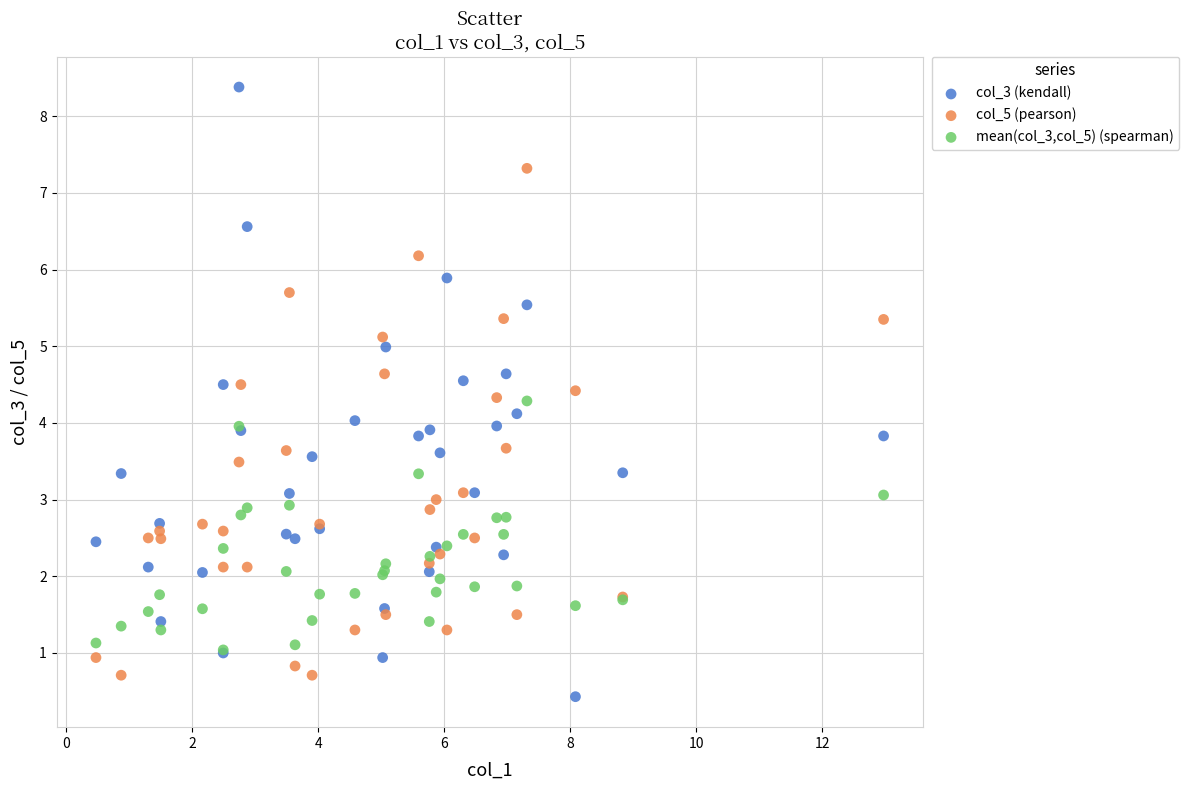

What are all the series names shown in the legend?

col_3 (kendall), col_5 (pearson), mean(col_3,col_5) (spearman)